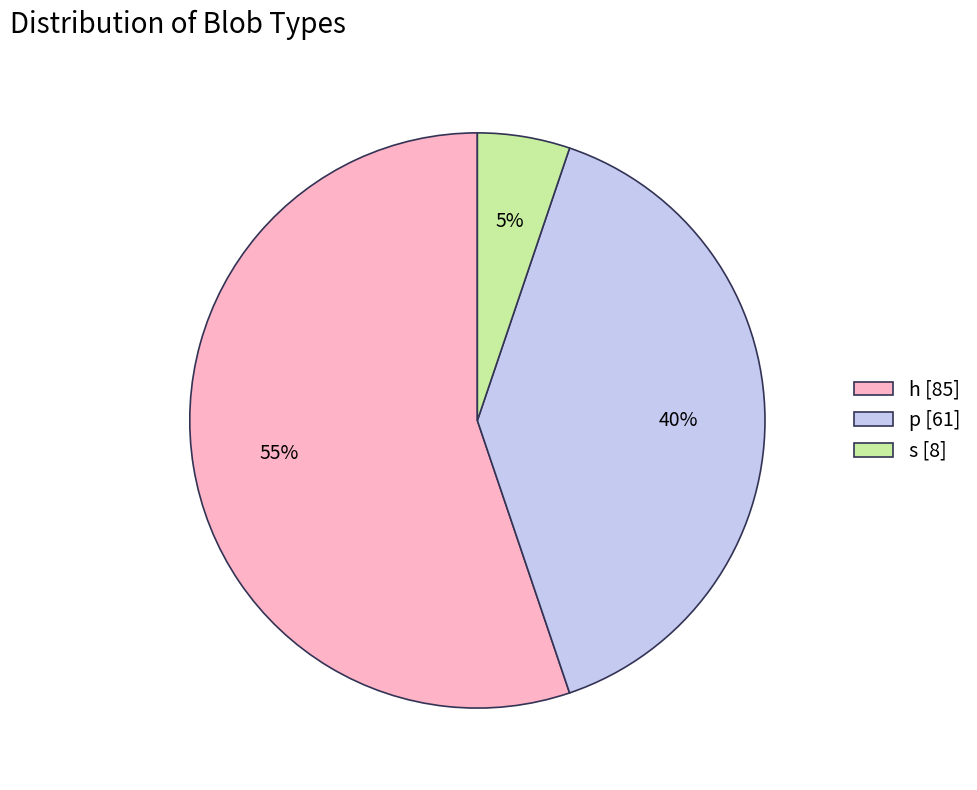

To the nearest percent, what is the difference between the largest and smallest slice percentages?

50%